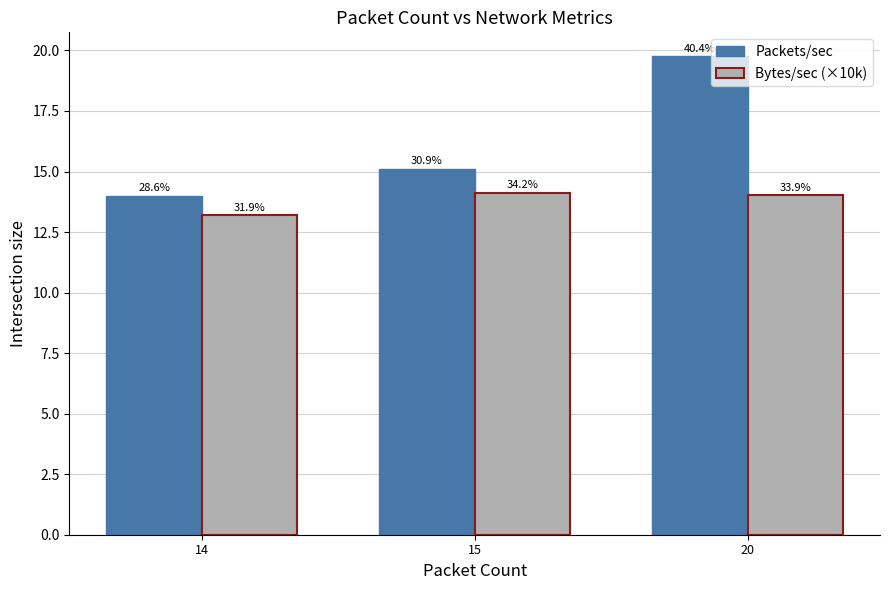

Is the value of Packets/sec at 20 greater than the value of Bytes/sec (×10k) at 14?

Yes